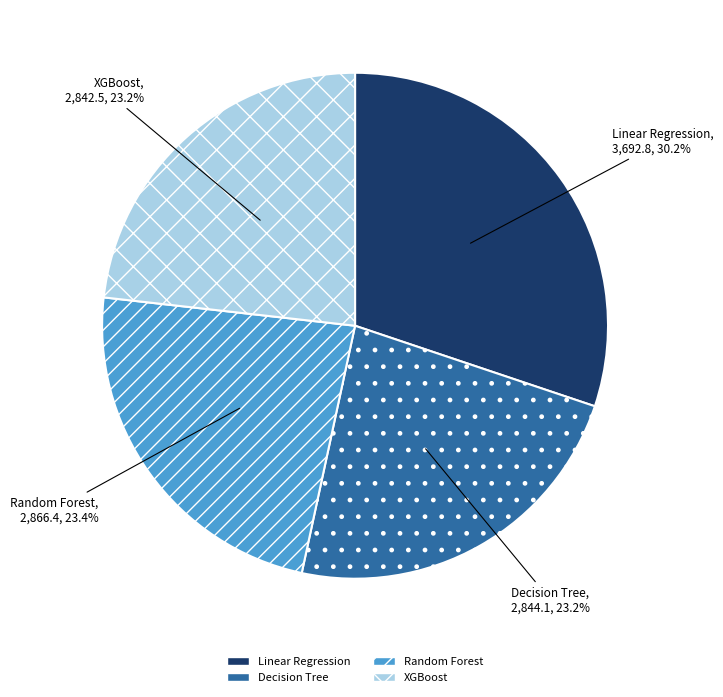

What is the total percentage of Random Forest and Linear Regression?

53.6%